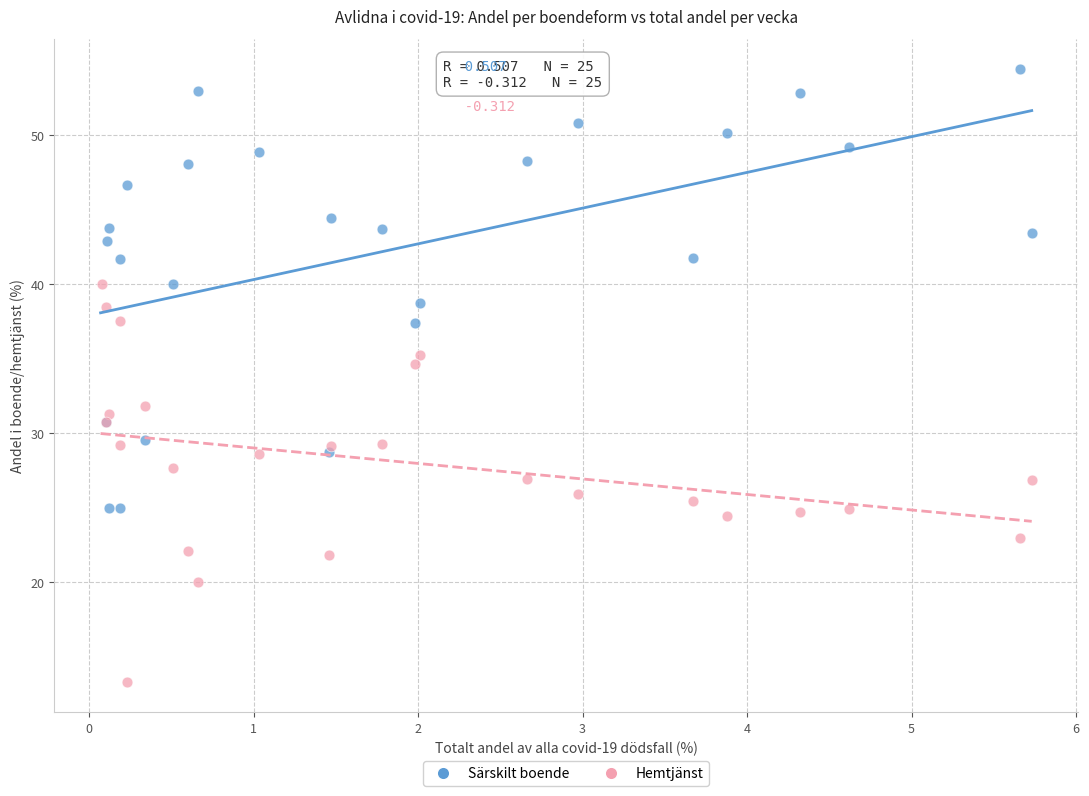

What are all the series names shown in the legend?

Särskilt boende, Hemtjänst